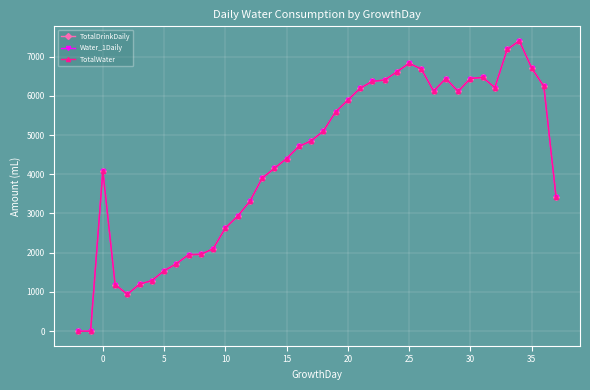

How many interior local peaks does the Water_1Daily series have?

5